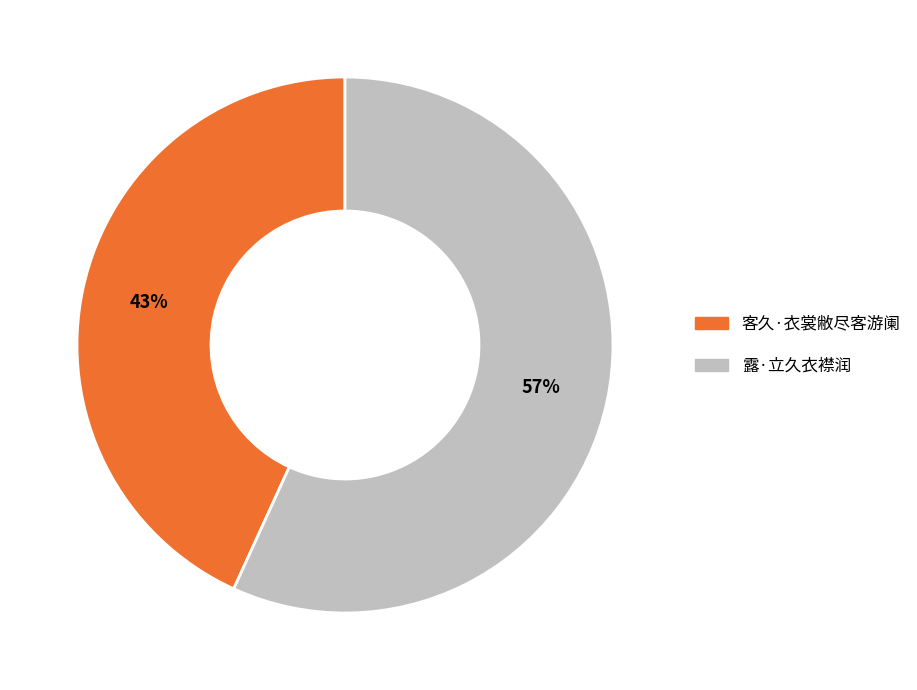

To the nearest percent, what is the difference between the 客久·衣裳敝尽客游阑 and 露·立久衣襟润 slice percentages?

14%